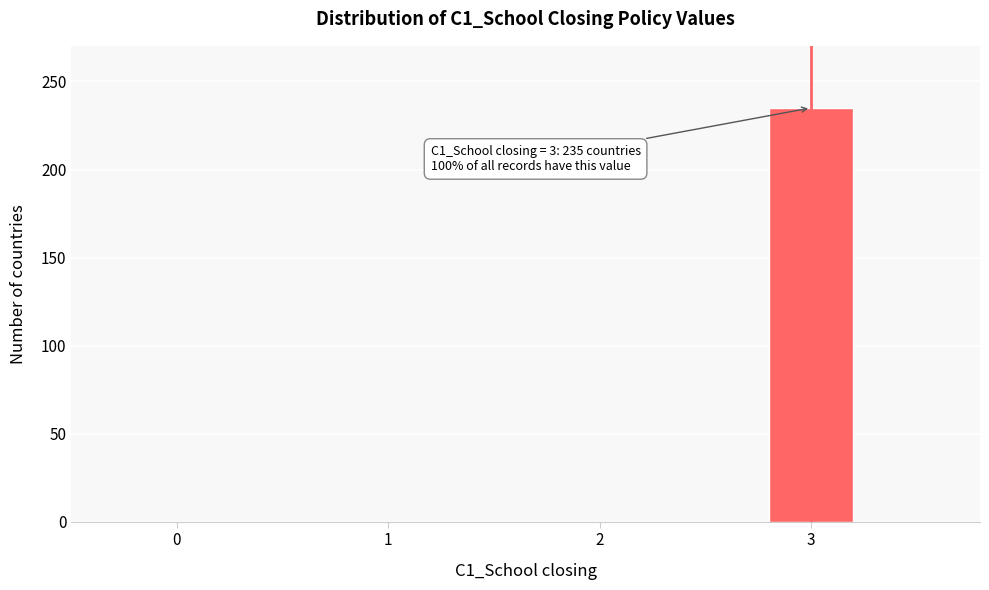

Reading left to right, transcribe all the data shown in this chart.

0=0	1=0	2=0	3=235